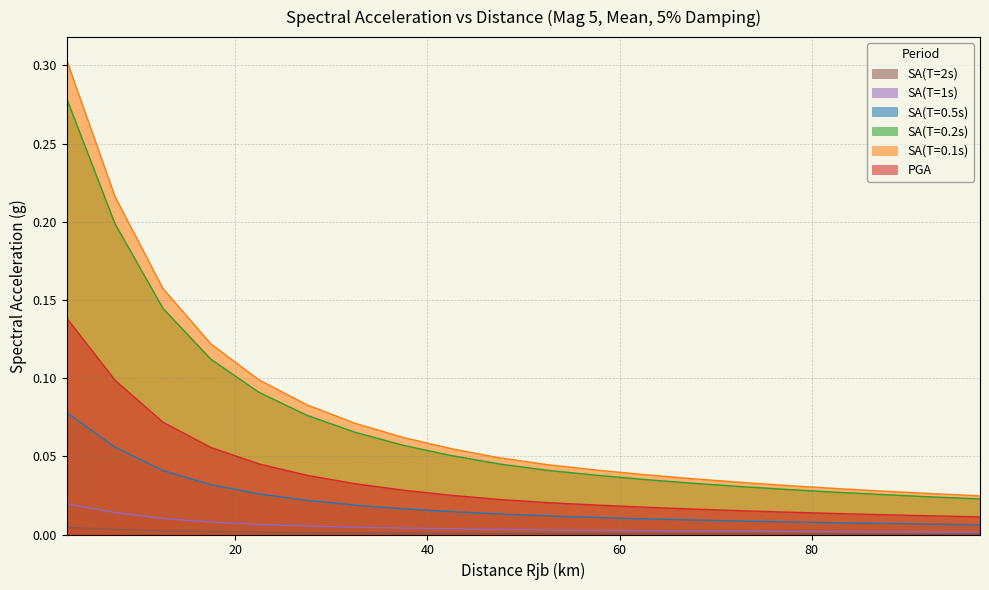

How many lines are shown in the chart?

6